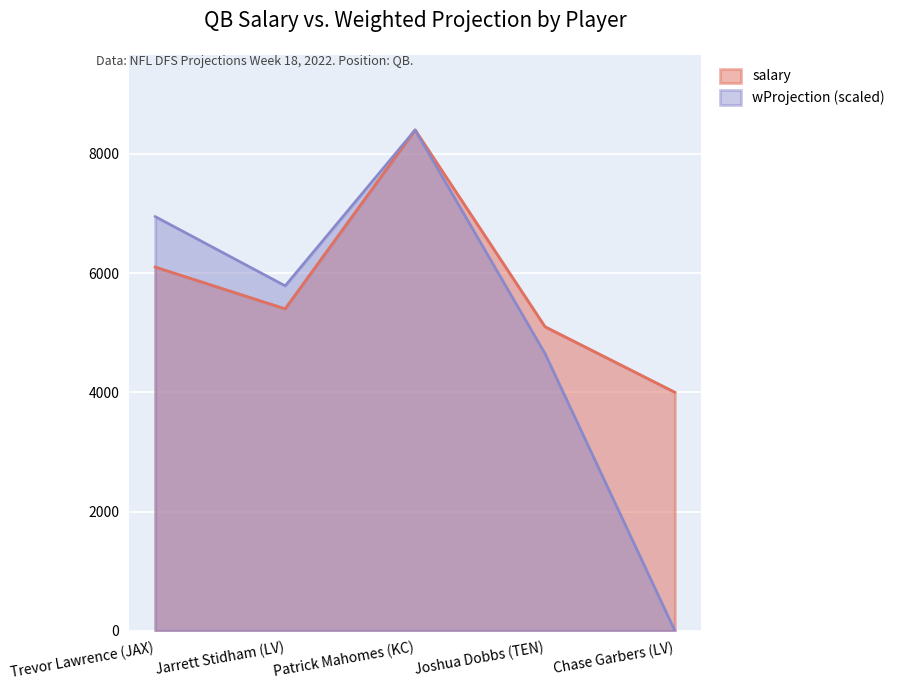

How many values in wProjection are above zero?

4